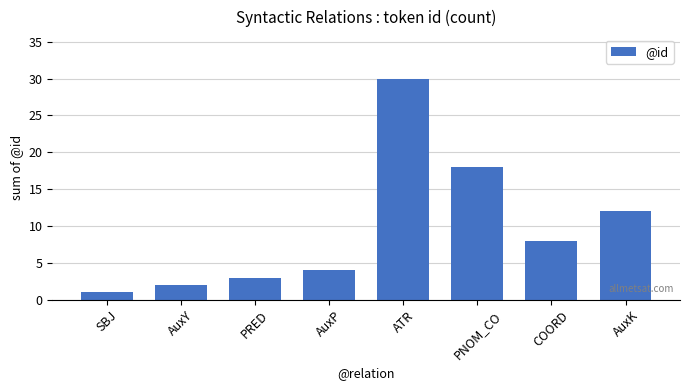

What is the greatest value displayed?

30